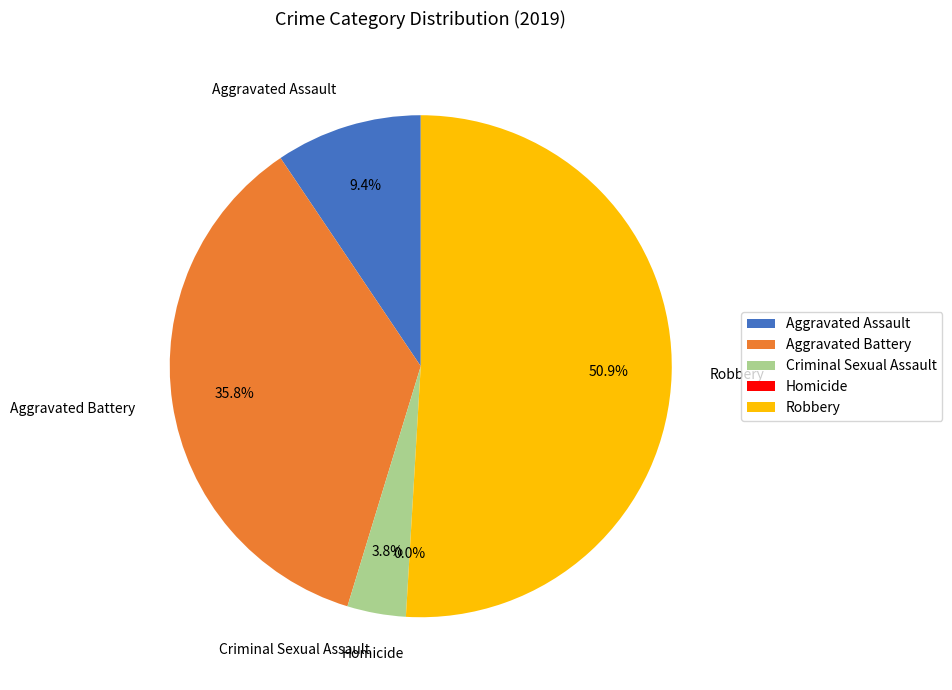

To the nearest percent, what is the combined percentage of Homicide and Criminal Sexual Assault?

4%